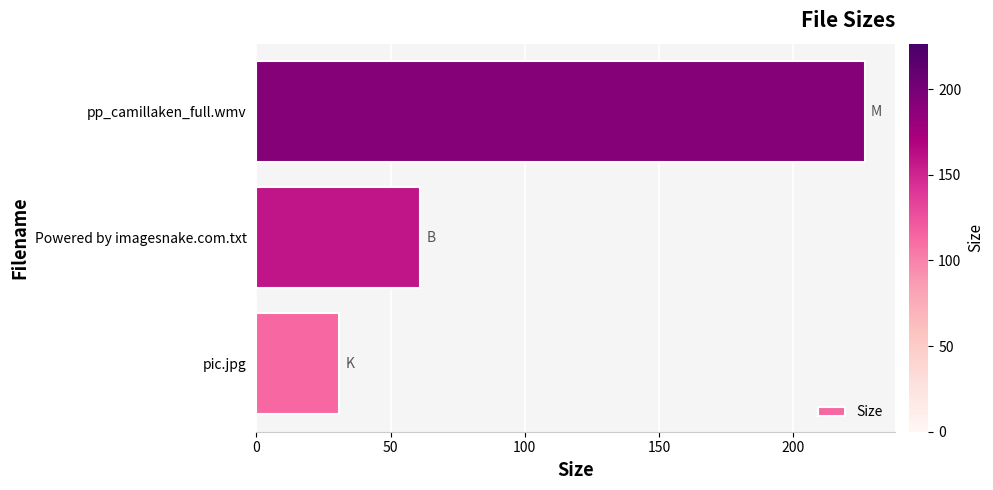

What value does the data have at Powered by imagesnake.com.txt?

61.0